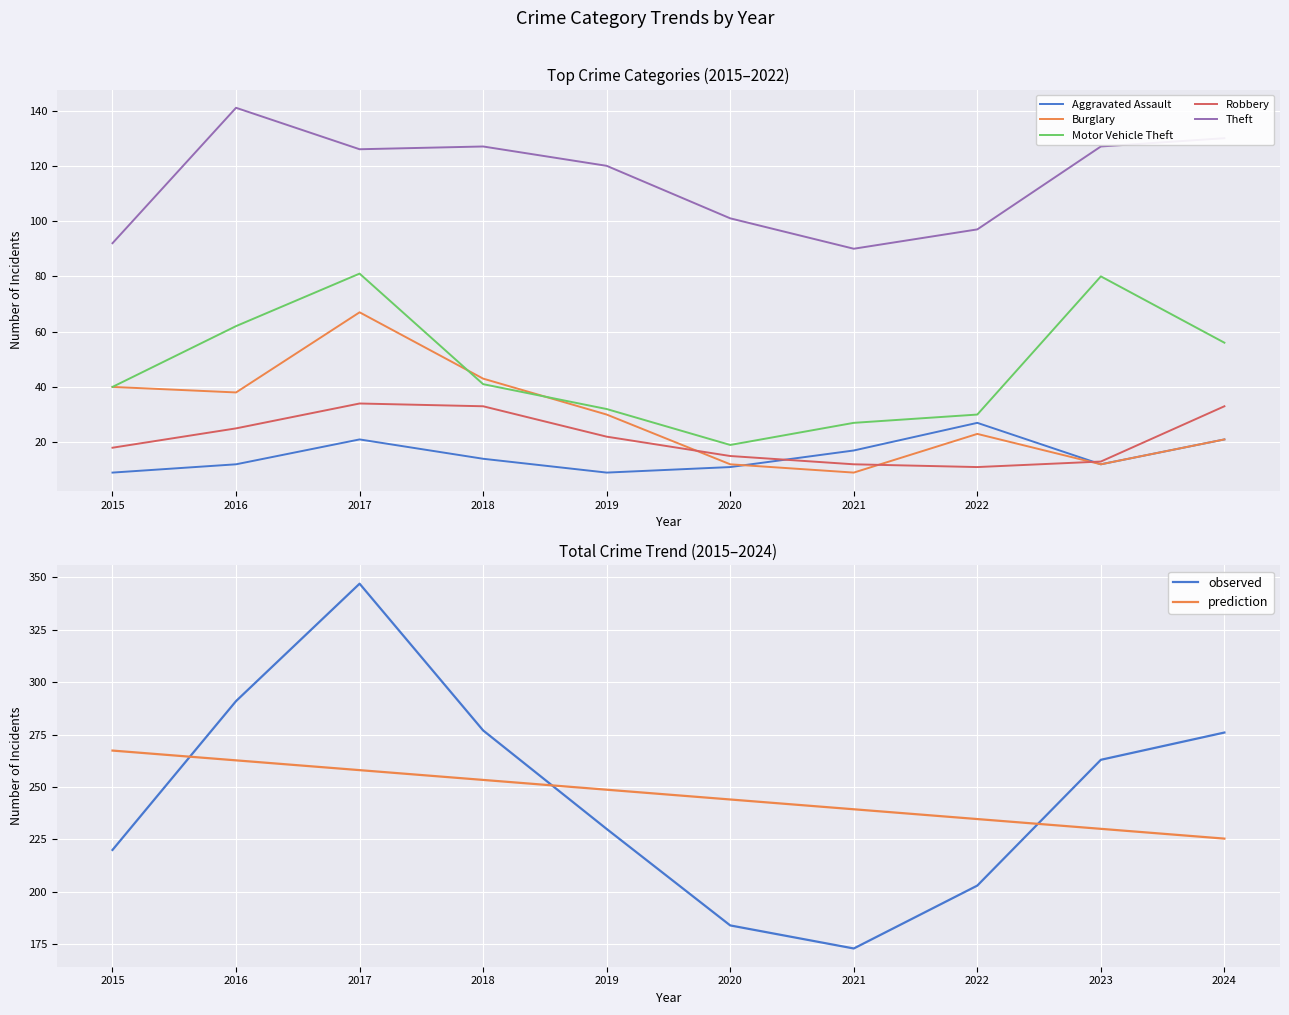

Which series changed the most between 2019 and 2022?

Total